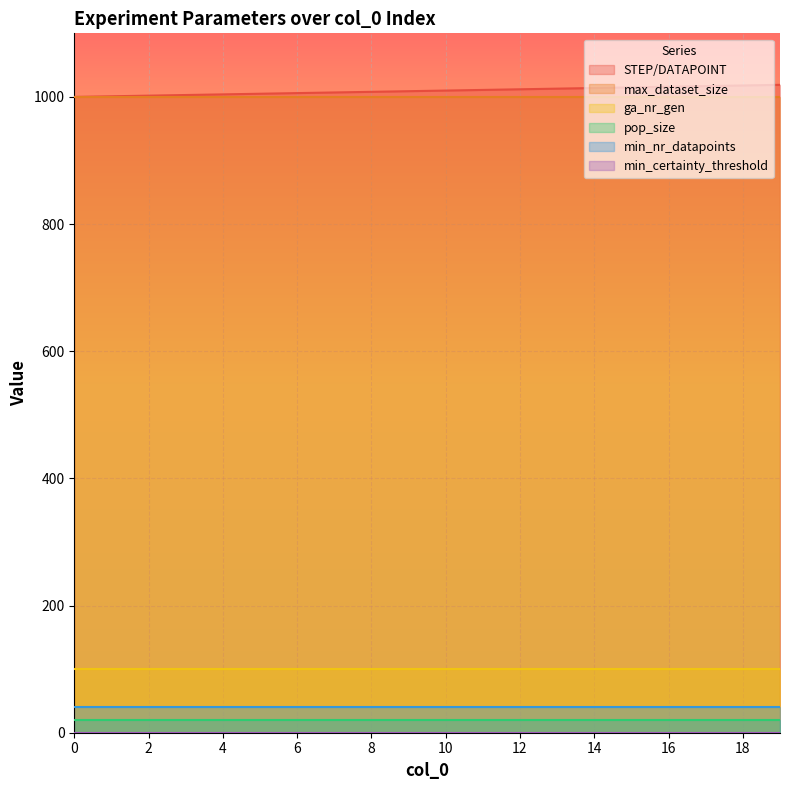

List the series in order of their peak value, lowest first.

min_certainty_threshold, pop_size, min_nr_datapoints, ga_nr_gen, max_dataset_size, STEP/DATAPOINT